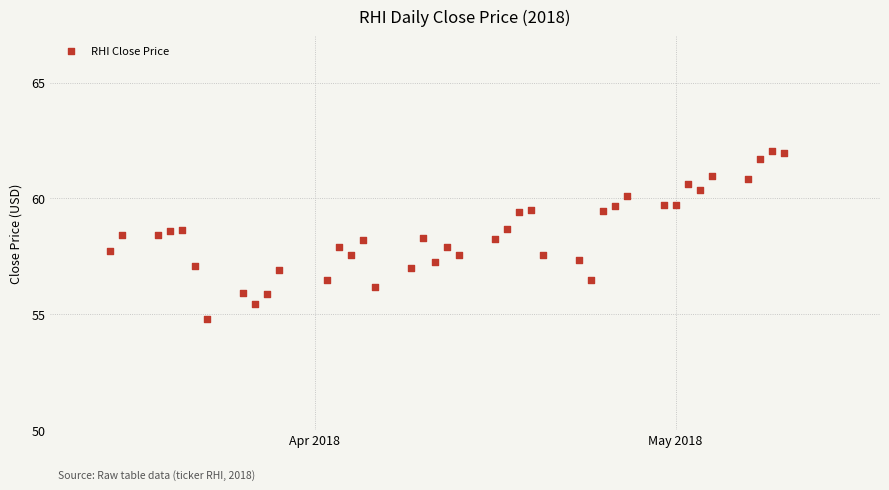

What is the range of X values (max minus min)?

56.0